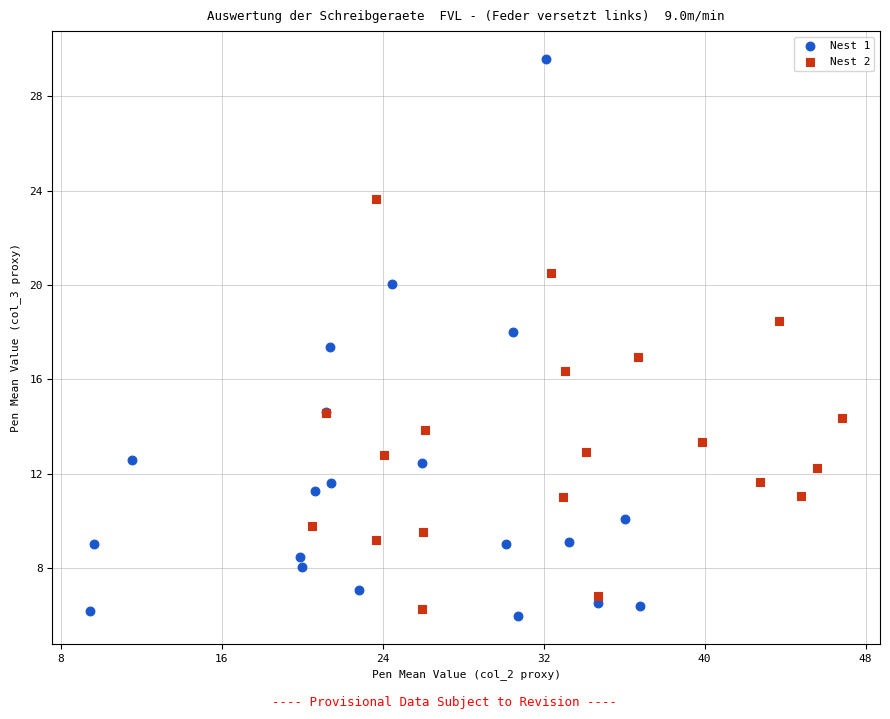

What are all the series names shown in the legend?

Nest 1, Nest 2